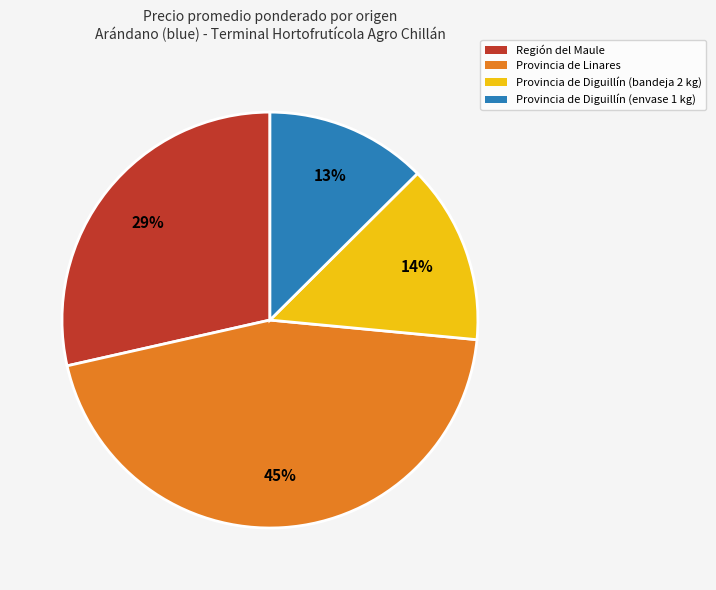

Which slice is the largest?

Provincia de Linares